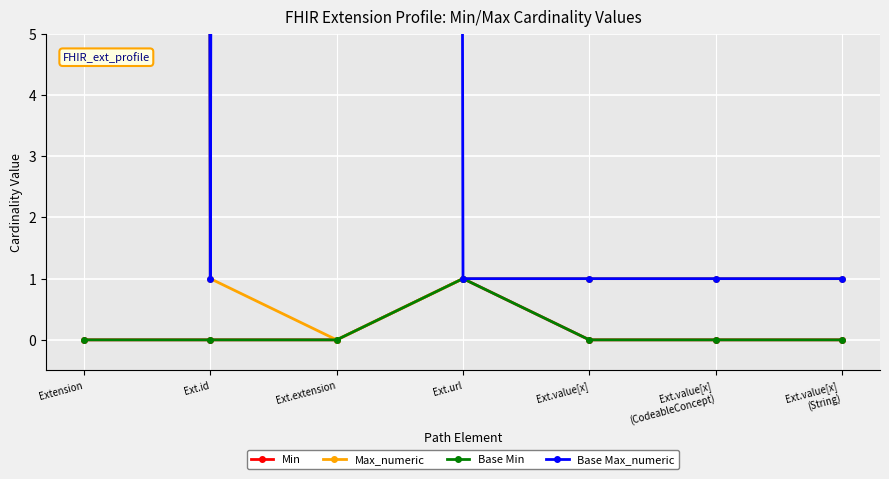

Reading left to right, extract all data points from this chart.

Min: 0	0	0	1	0	0	0
Max_numeric: 999	1	0	1	1	1	1
Base Min: 0	0	0	1	0	0	0
Base Max_numeric: 999	1	999	1	1	1	1